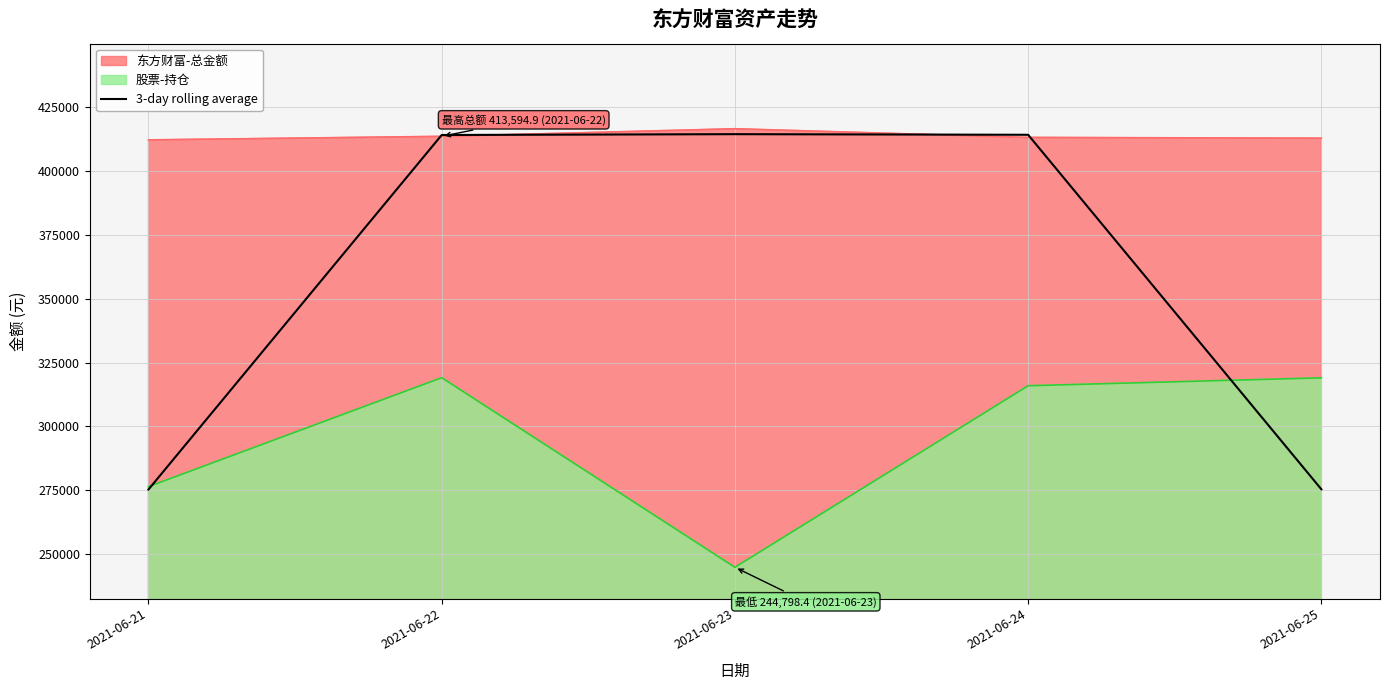

What is the difference between the maximum and second lowest values?

139098.5